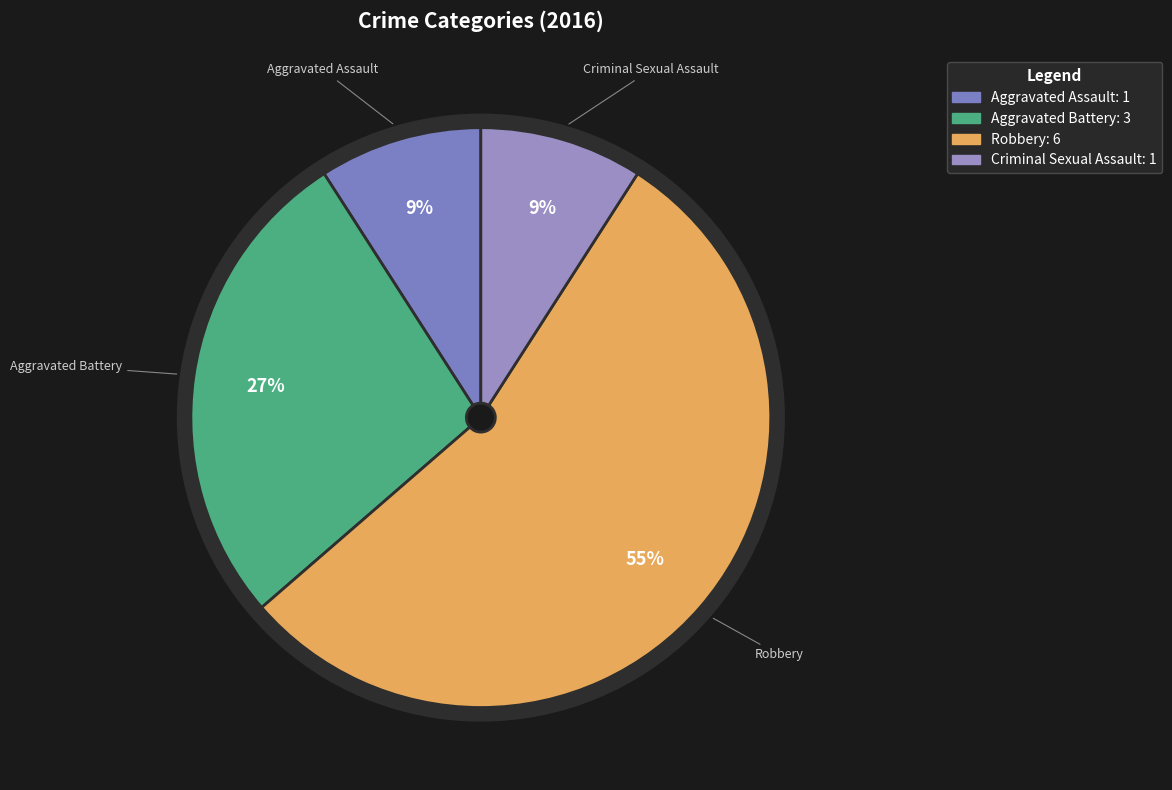

Which category accounts for the majority?

Robbery